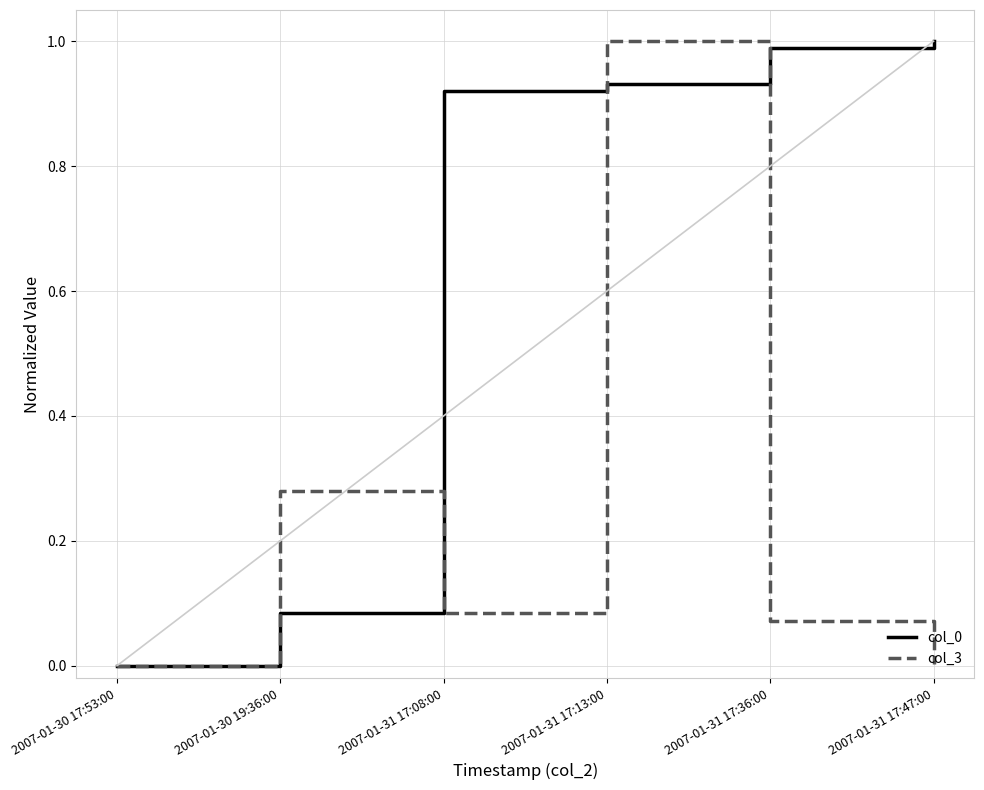

Which category has the lowest value in the col_0 series?

2007-01-30 17:53:00